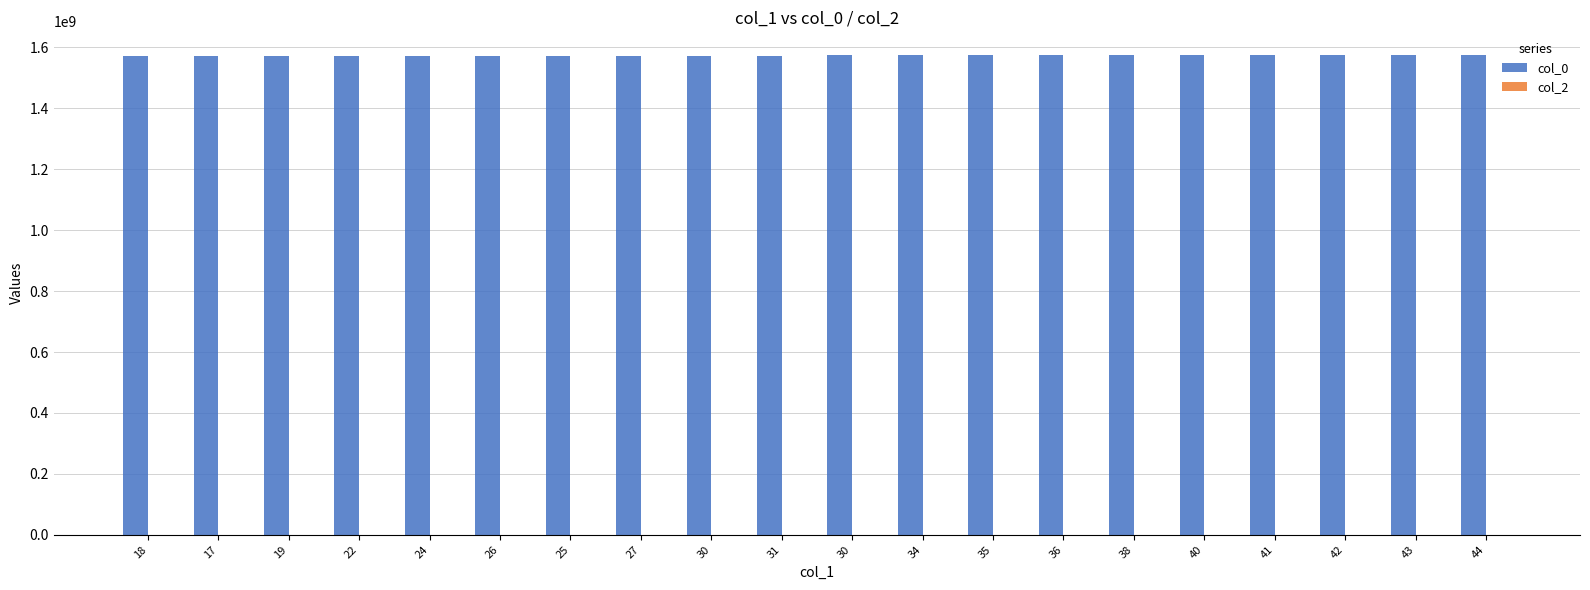

How many data points are less than 1573215038?

10